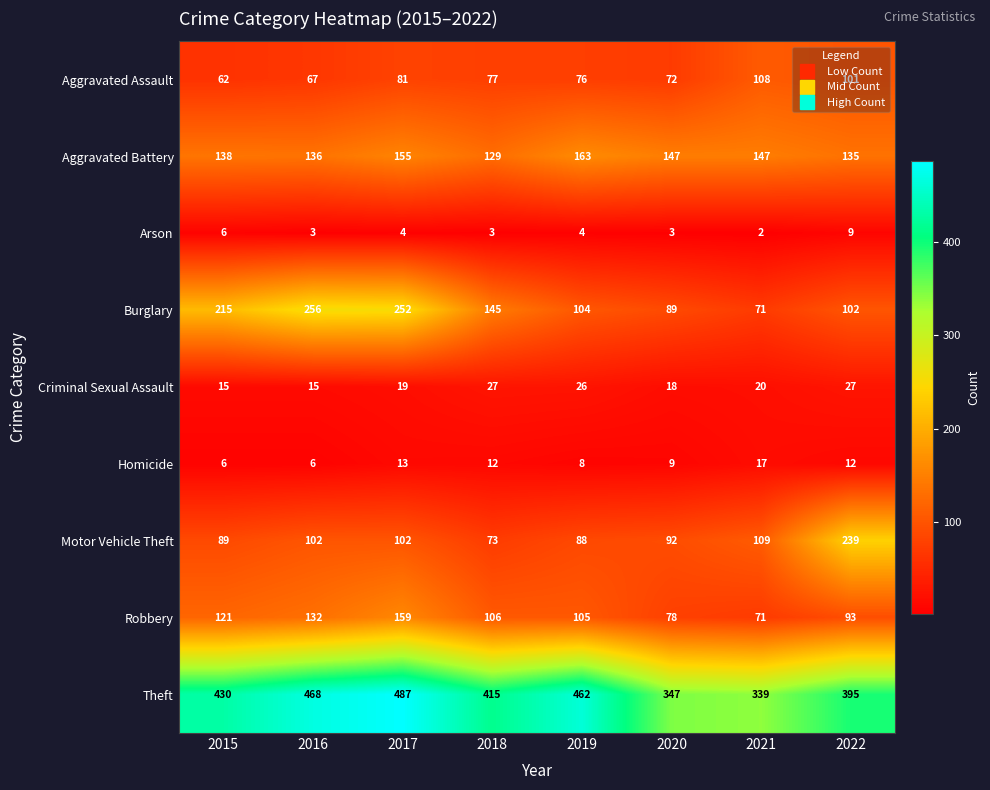

What is the minimum value shown in the chart?

2